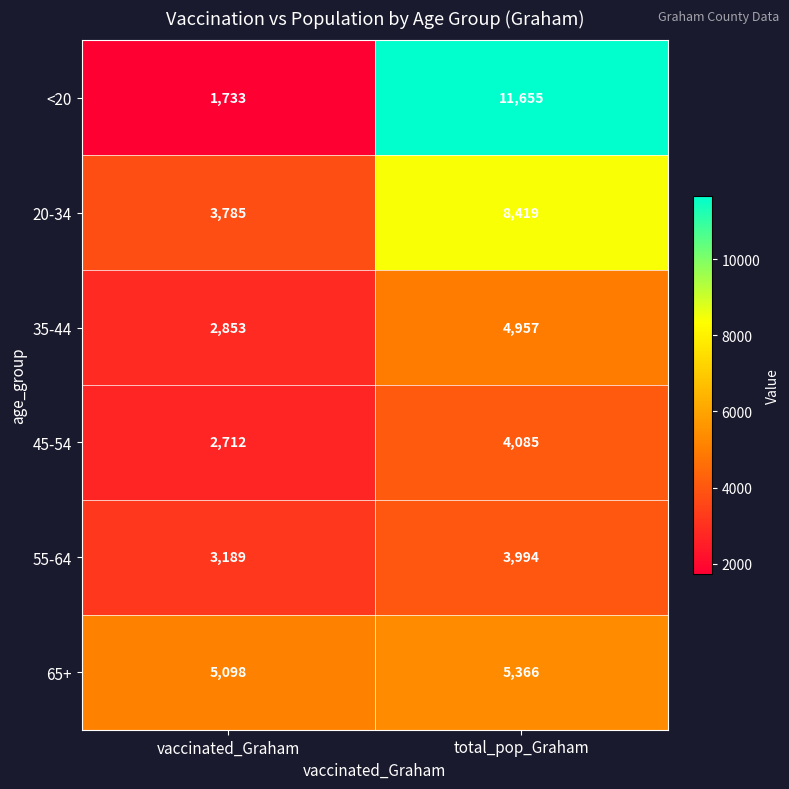

What is the sum of all <20 values?

13388